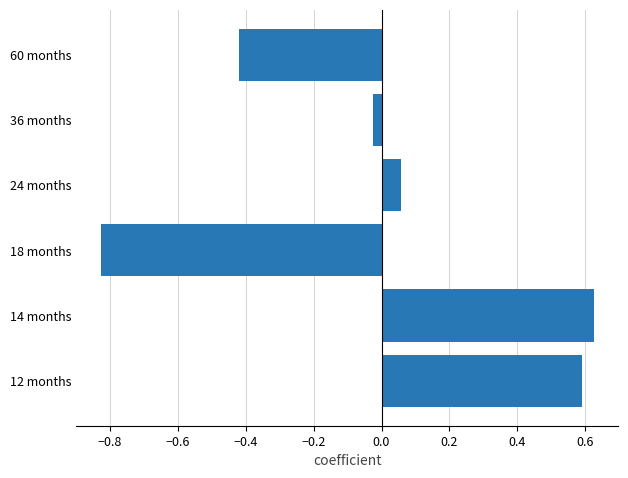

How many data points are above 0?

3